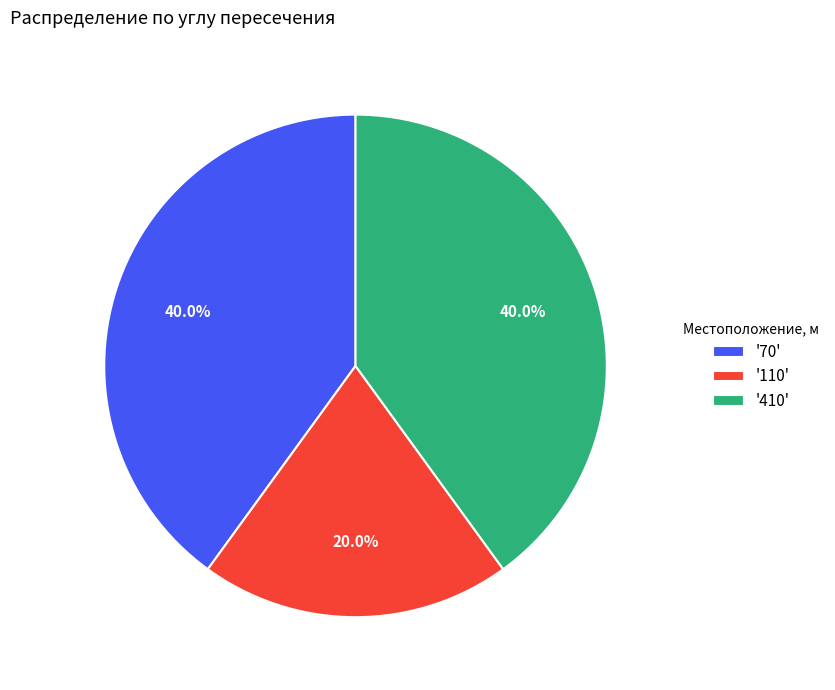

Is '110' the majority of the pie?

No